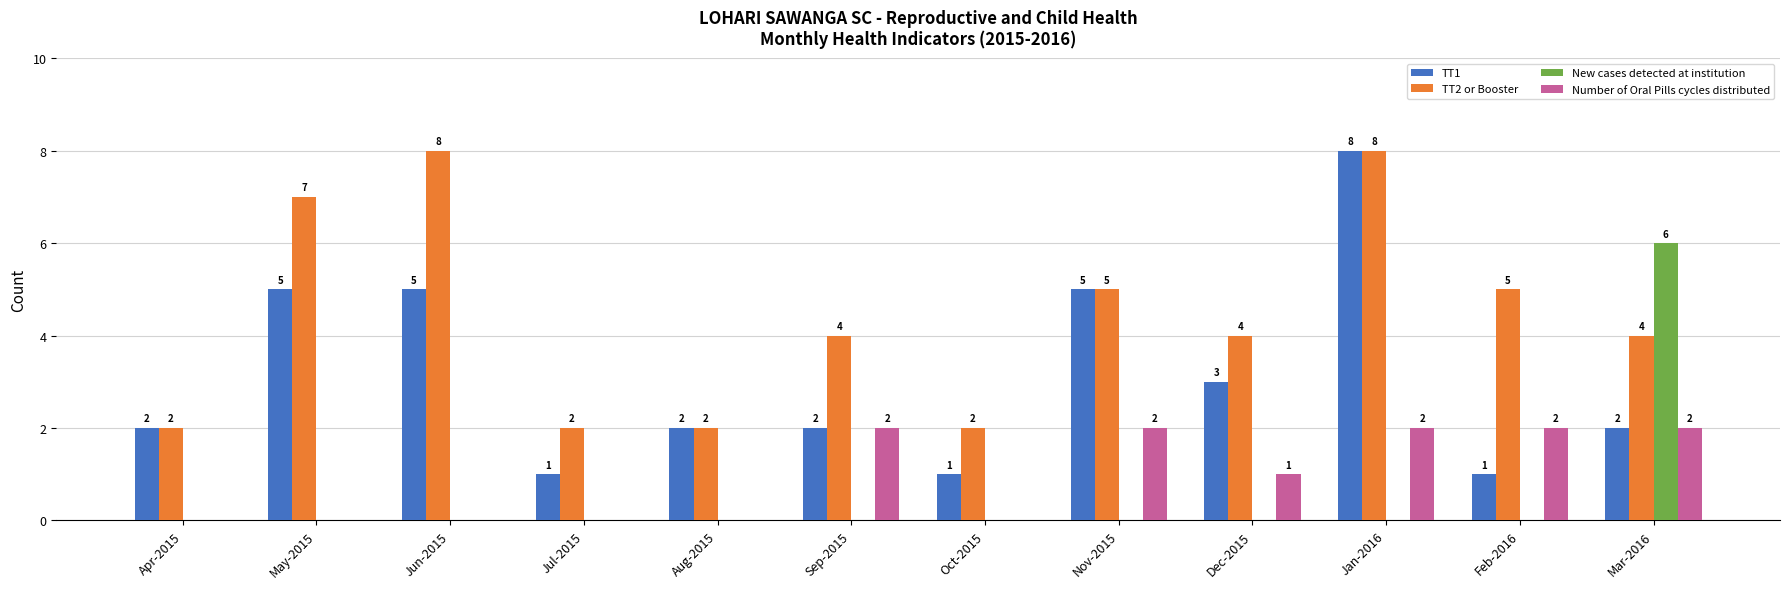

What is the sum of all New cases detected at institution values?

6